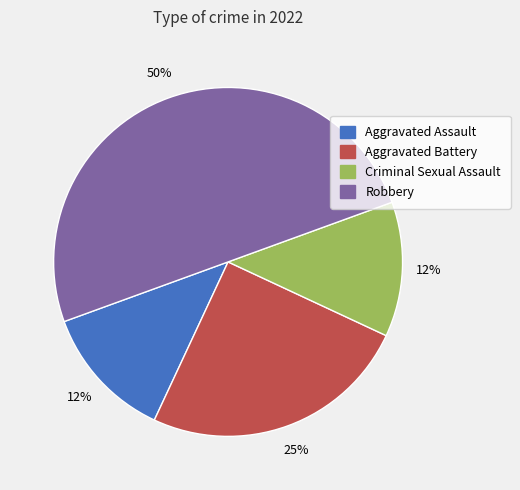

To the nearest percent, what is the average slice percentage?

25%